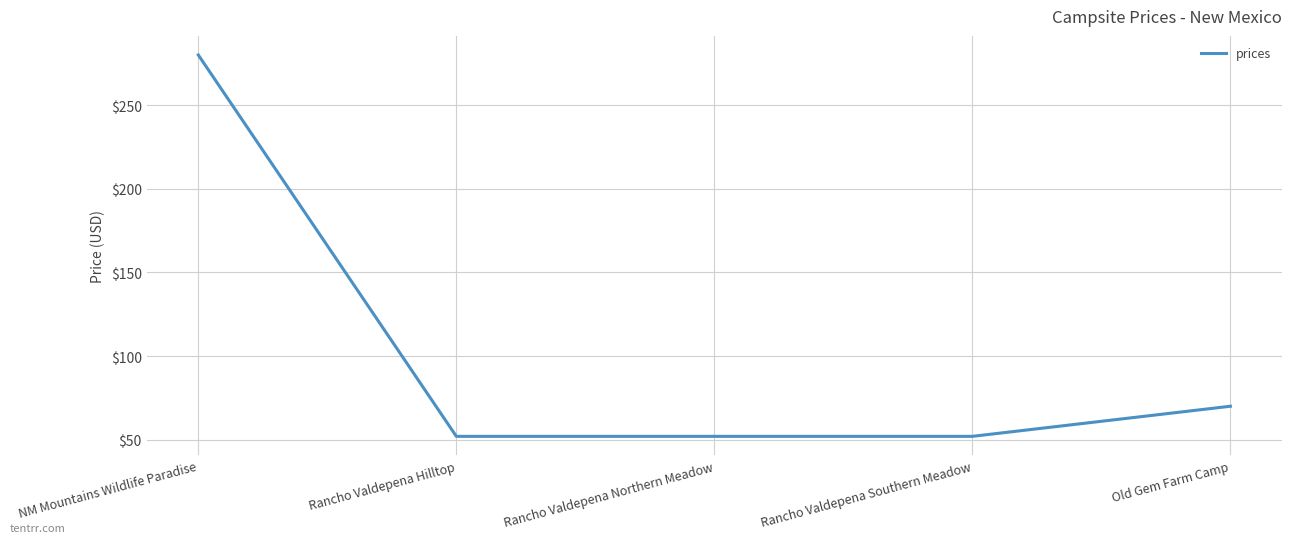

What is the sum of the values at Rancho Valdepena Southern Meadow and NM Mountains Wildlife Paradise?

332